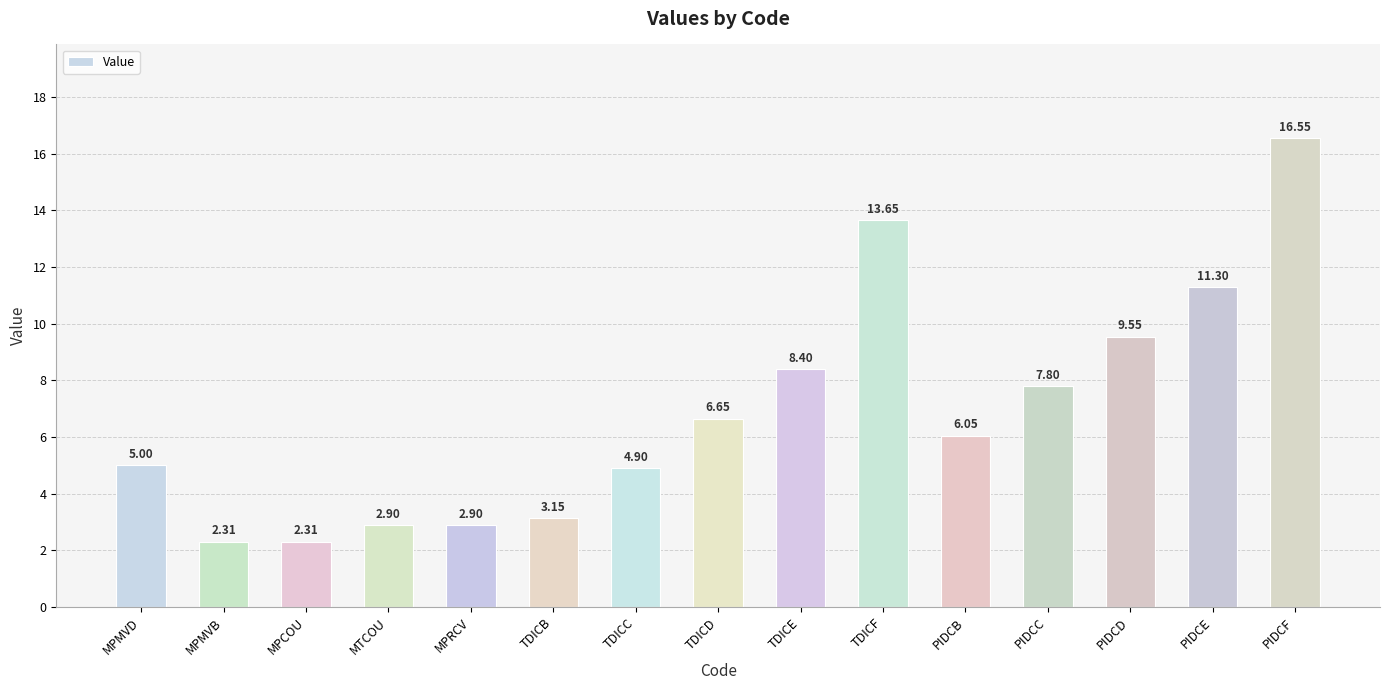

What is the sum of all values?

103.4